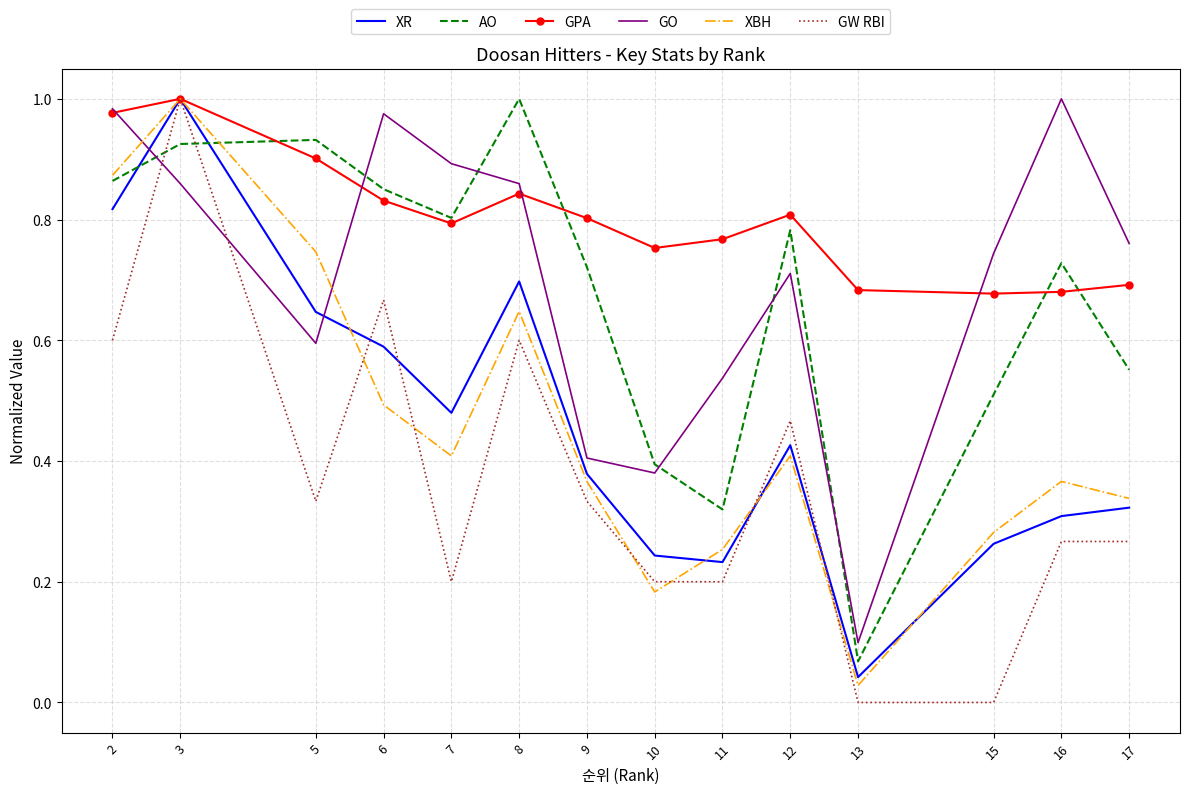

Which series has the widest spread of values?

GW RBI